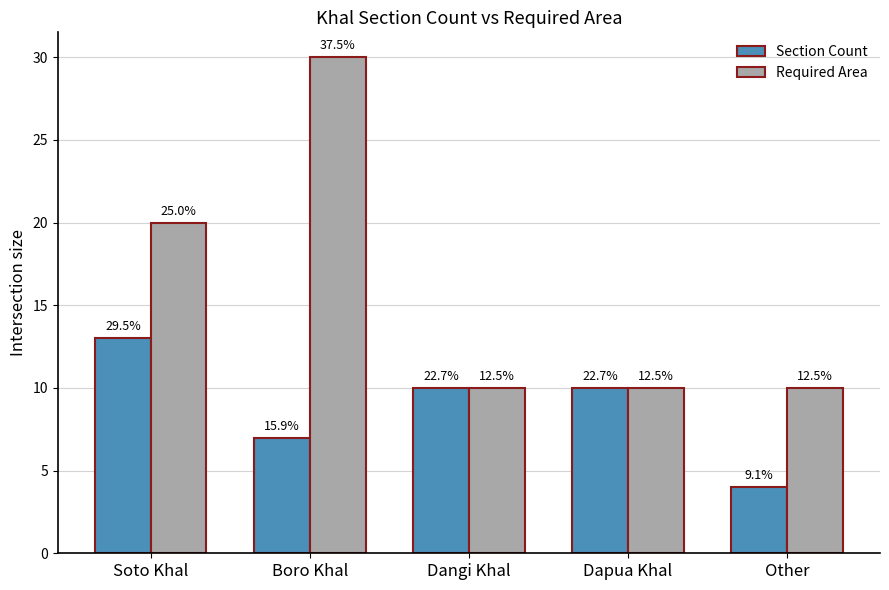

What is the total value across all series at Soto Khal?

33